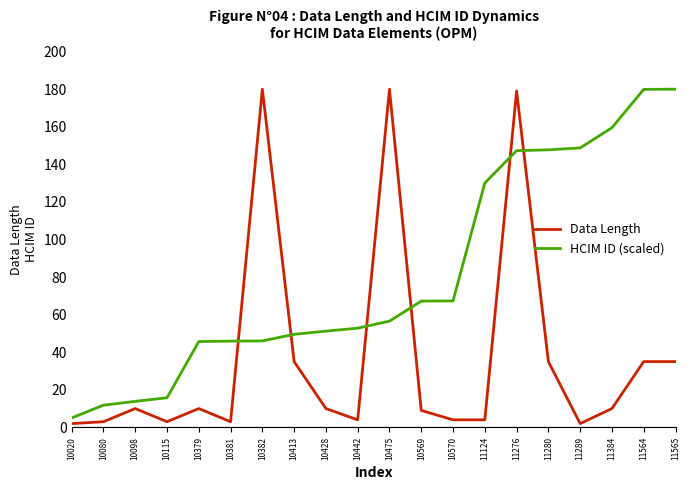

How many intersections are there between Data Length and HCIM ID (scaled)?

6